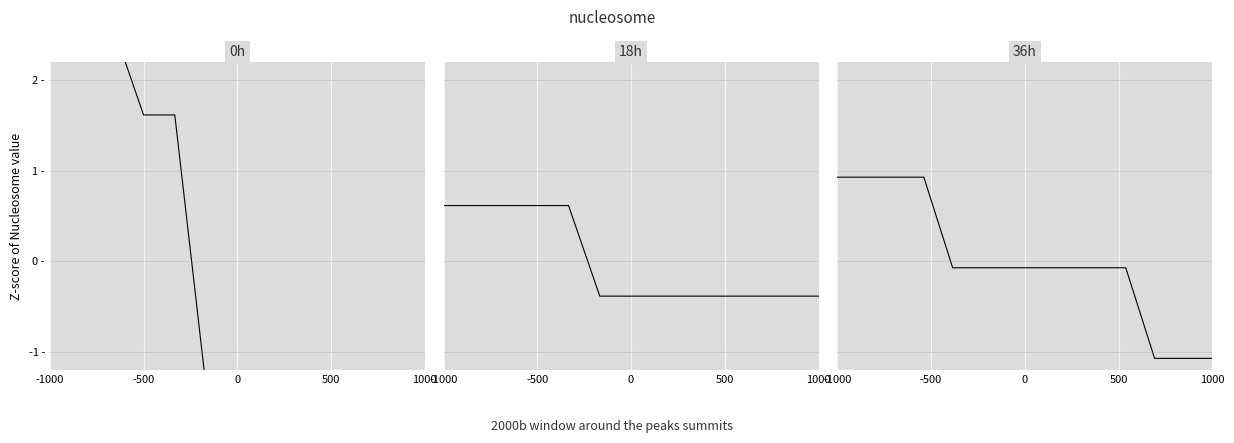

At which category does the chart reach its peak across all series?

-1000